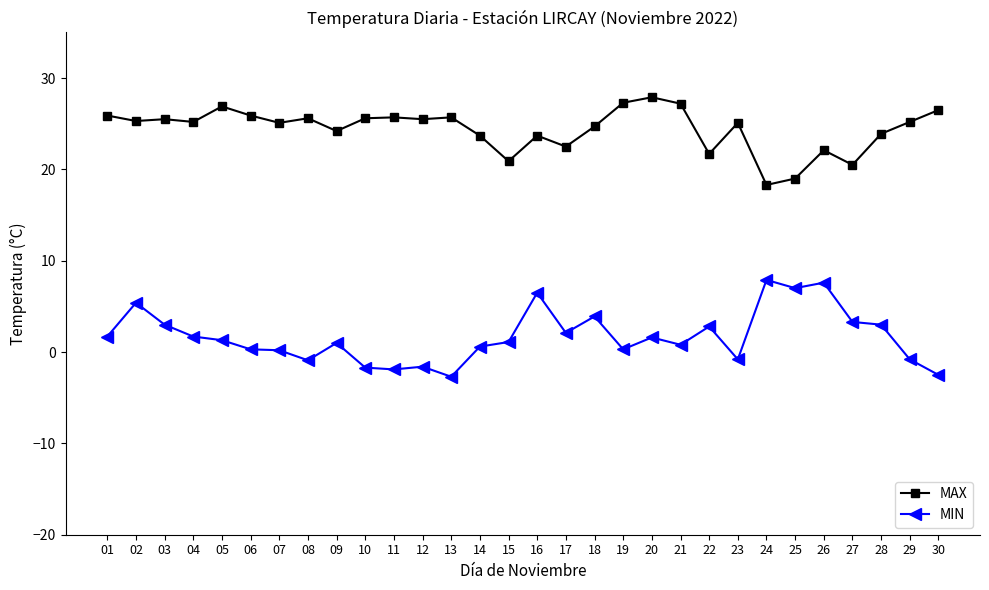

True or false: MIN and MAX cross at least once.

False